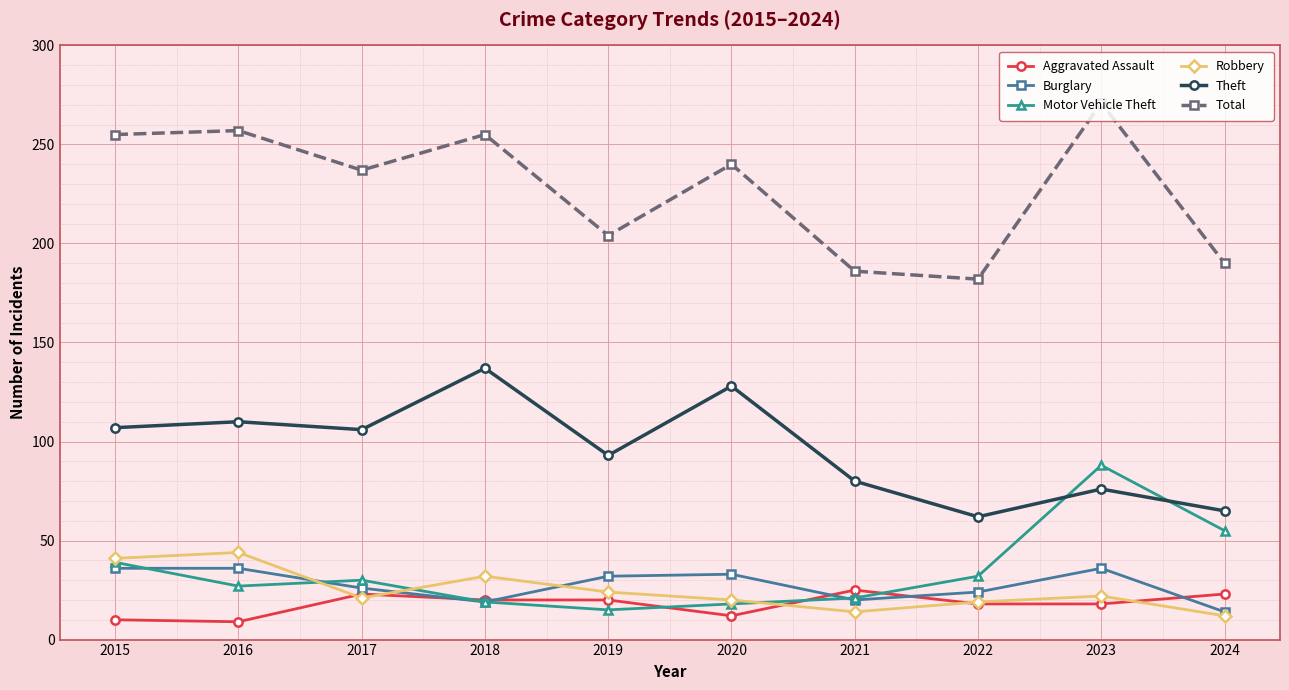

What is the value of the Motor Vehicle Theft point at the 8th from the left?

32